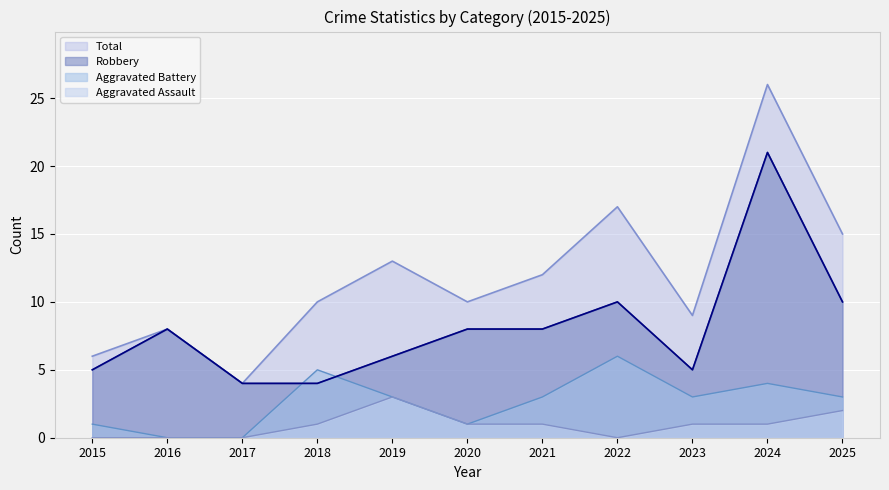

What is the sum of all Total values?

130